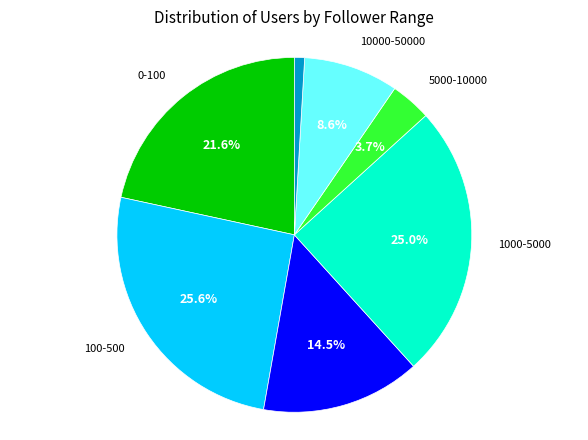

Is there any slice that represents more than half of the pie?

No